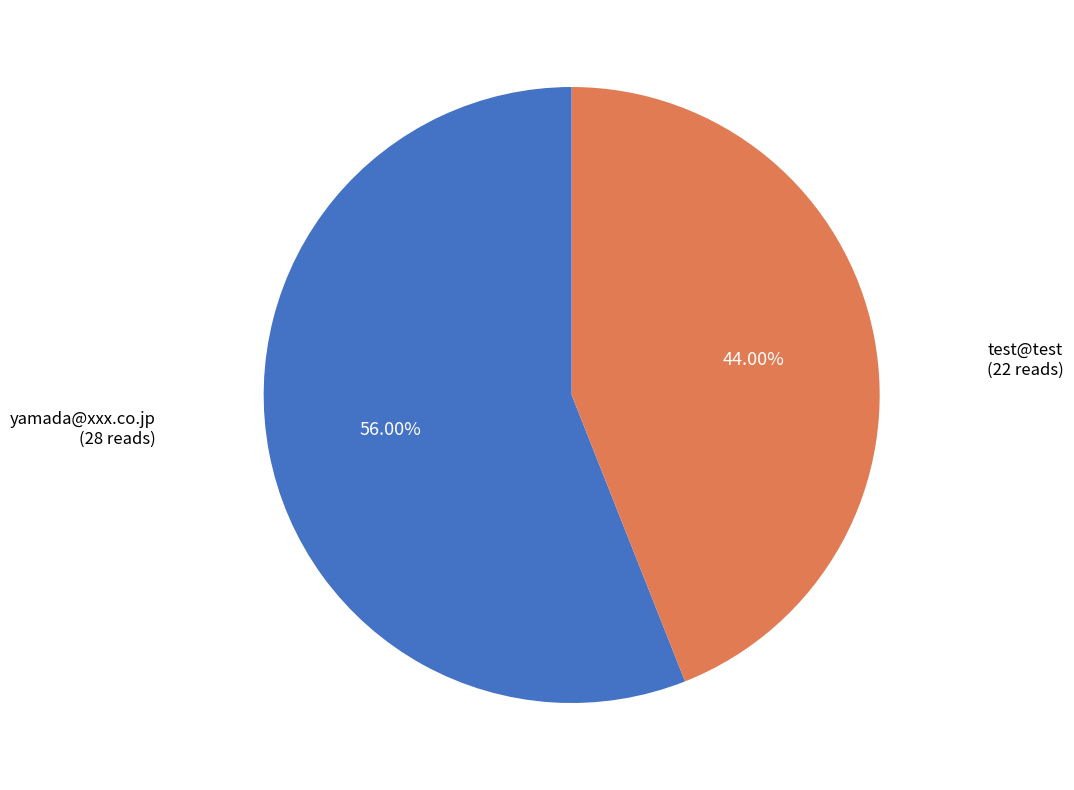

To the nearest percent, what is the combined percentage of test@test and yamada@xxx.co.jp?

100%